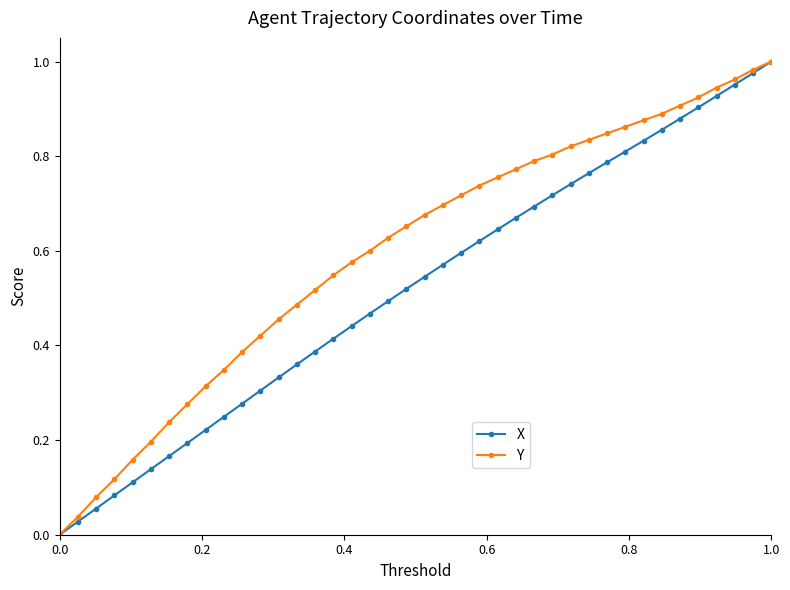

True or false: X has more than 2 points higher than both neighbors.

False